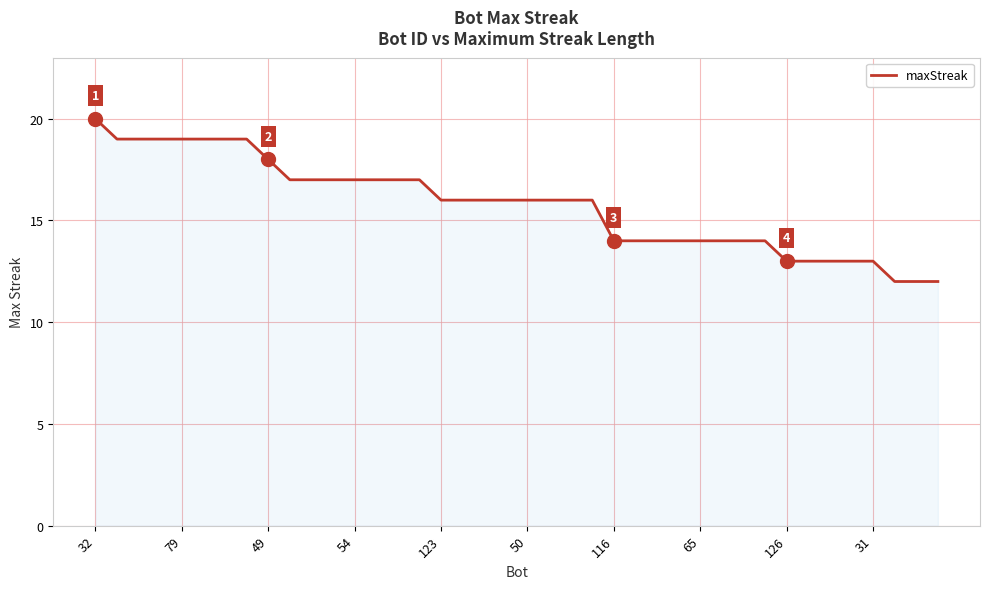

What is the minimum value shown in the chart?

12